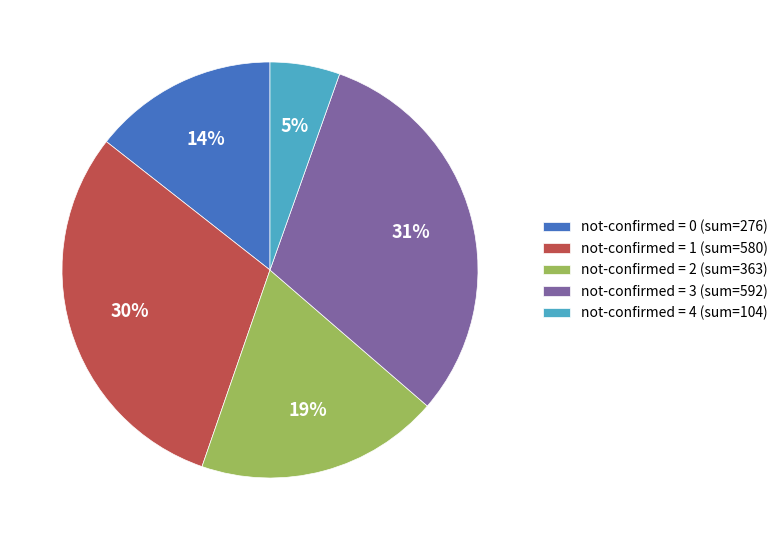

Do not-confirmed = 3 (sum=592) and not-confirmed = 1 (sum=580) together represent more than half of the pie?

Yes